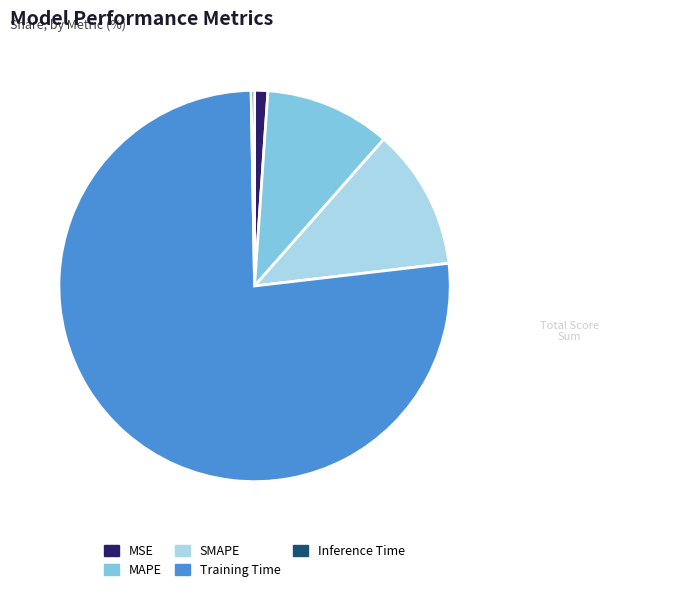

Is the sum of Training Time and Inference Time greater than half?

Yes